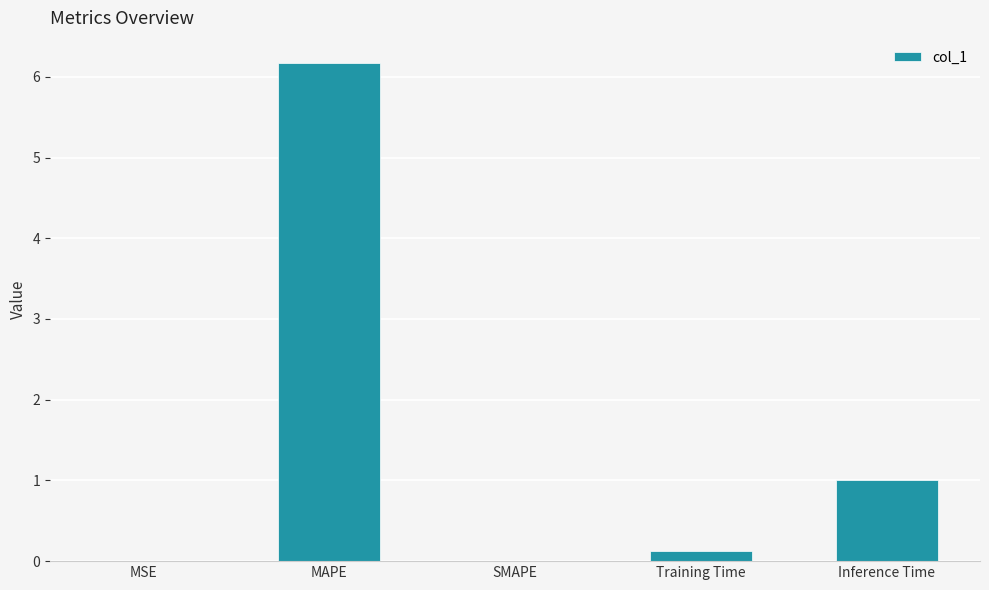

How many series are shown in this chart?

1